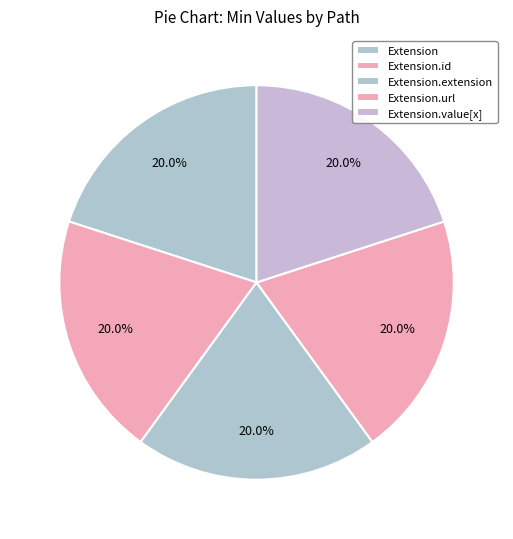

How many segments does this pie chart have?

5